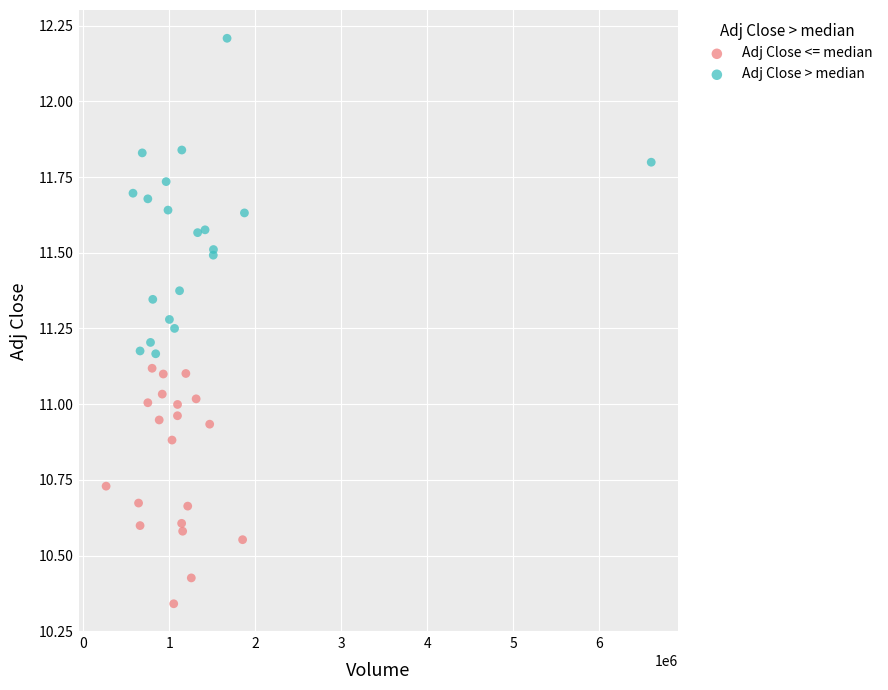

Which series has the widest spread of Y values?

Adj Close > median